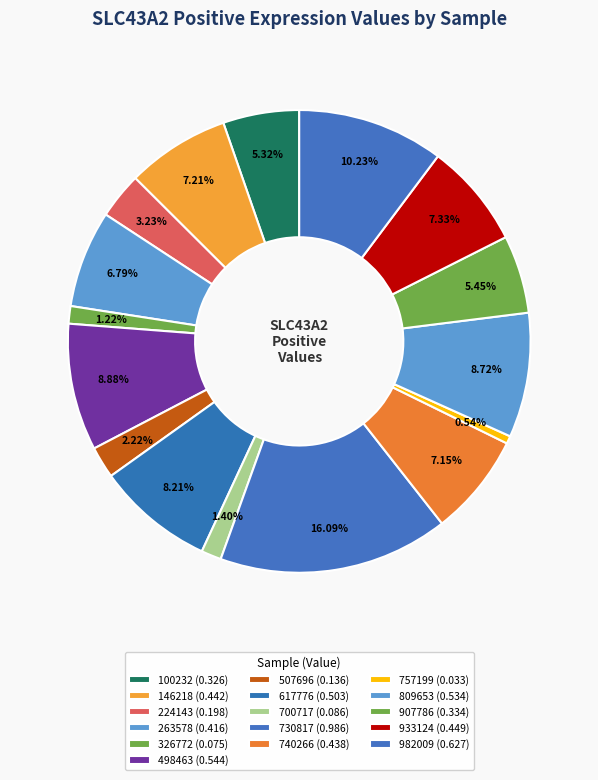

How many segments does this pie chart have?

16